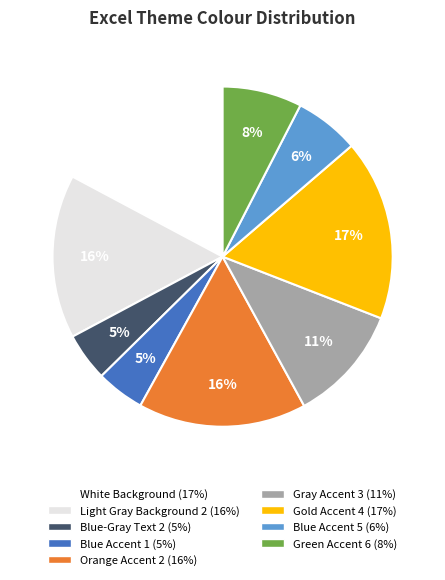

Do White Background and Blue-Gray Text 2 together represent more than half of the pie?

No